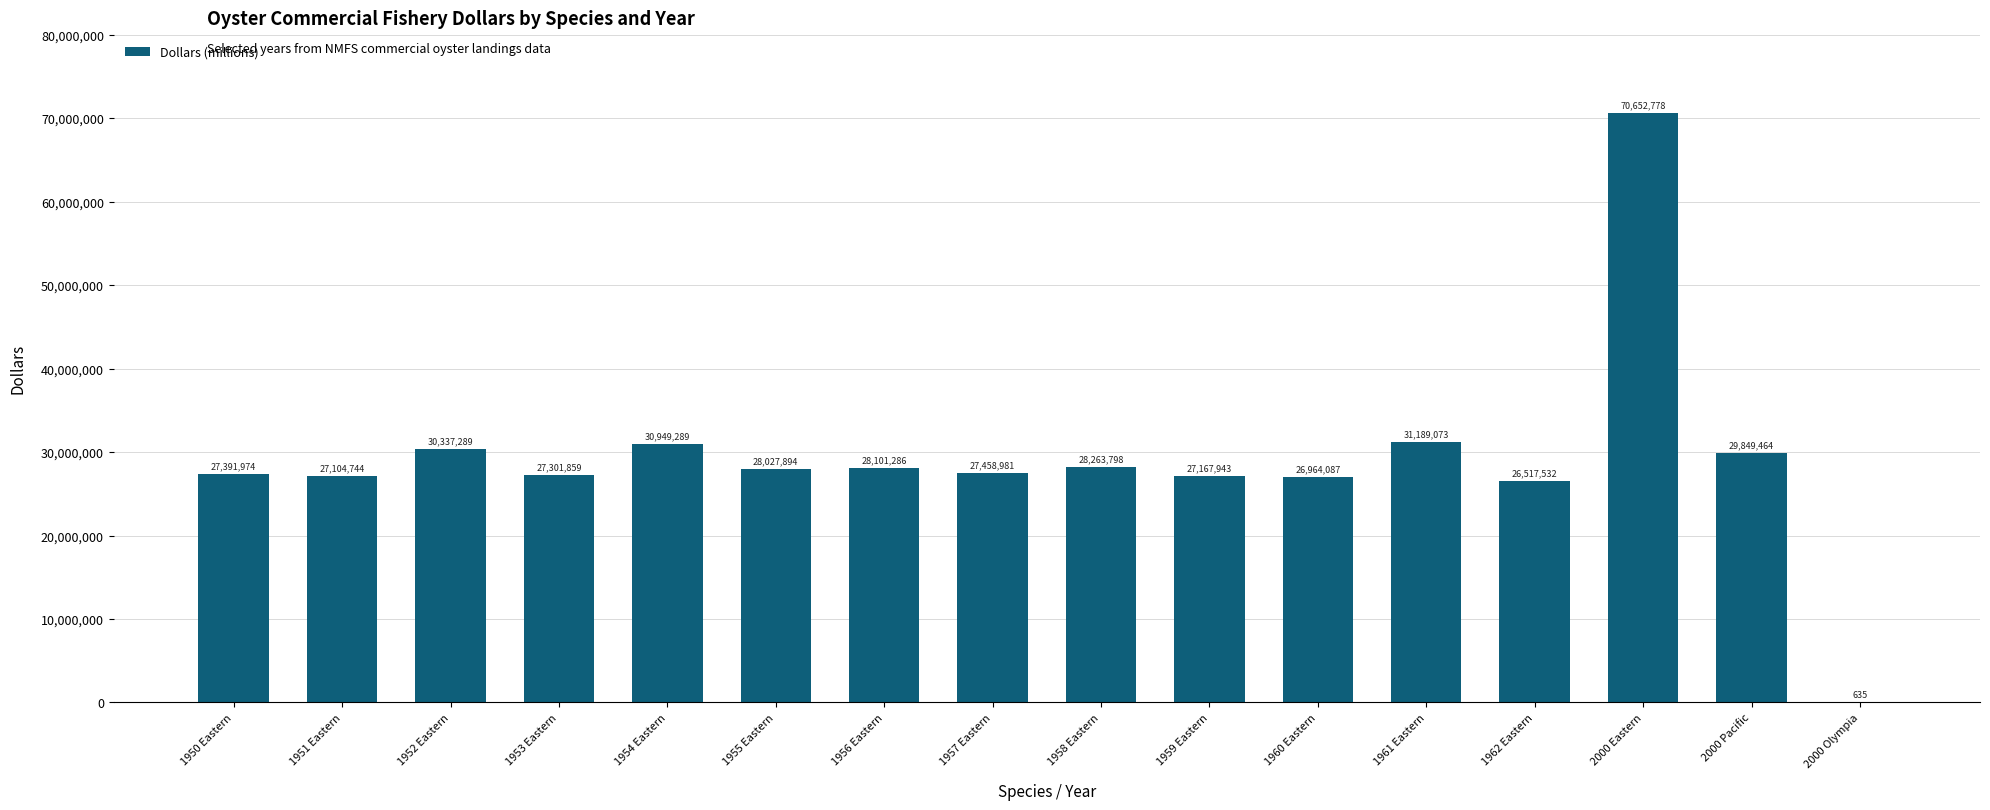

What is the sum of all values?

467278626